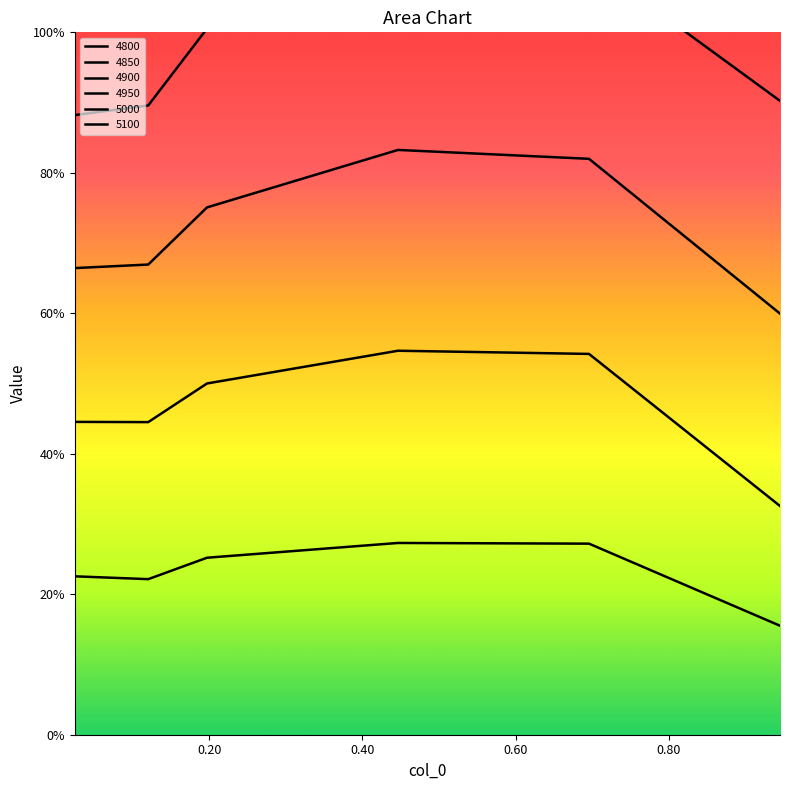

What is the label of the 2nd point from the left?

0.1205479452054795